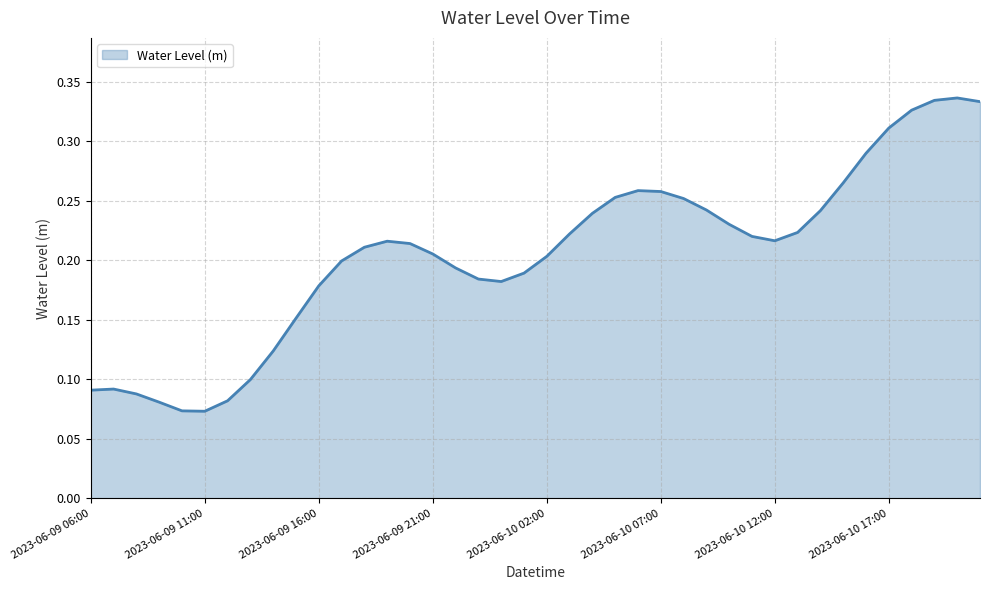

Is this an area chart (filled region under the line)?

Yes